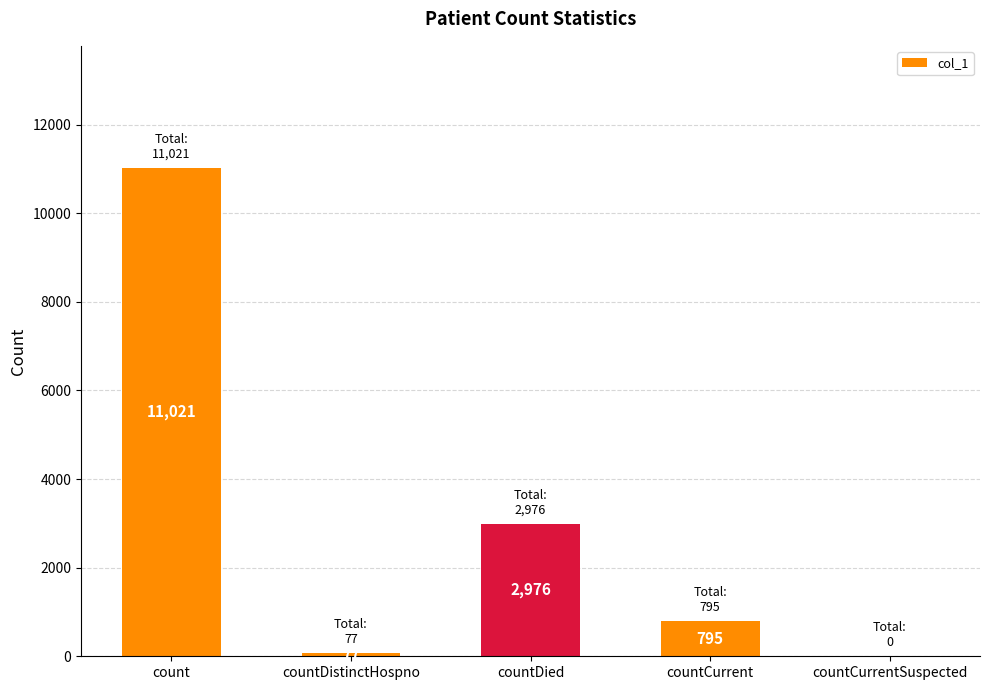

What is the greatest value displayed?

11021